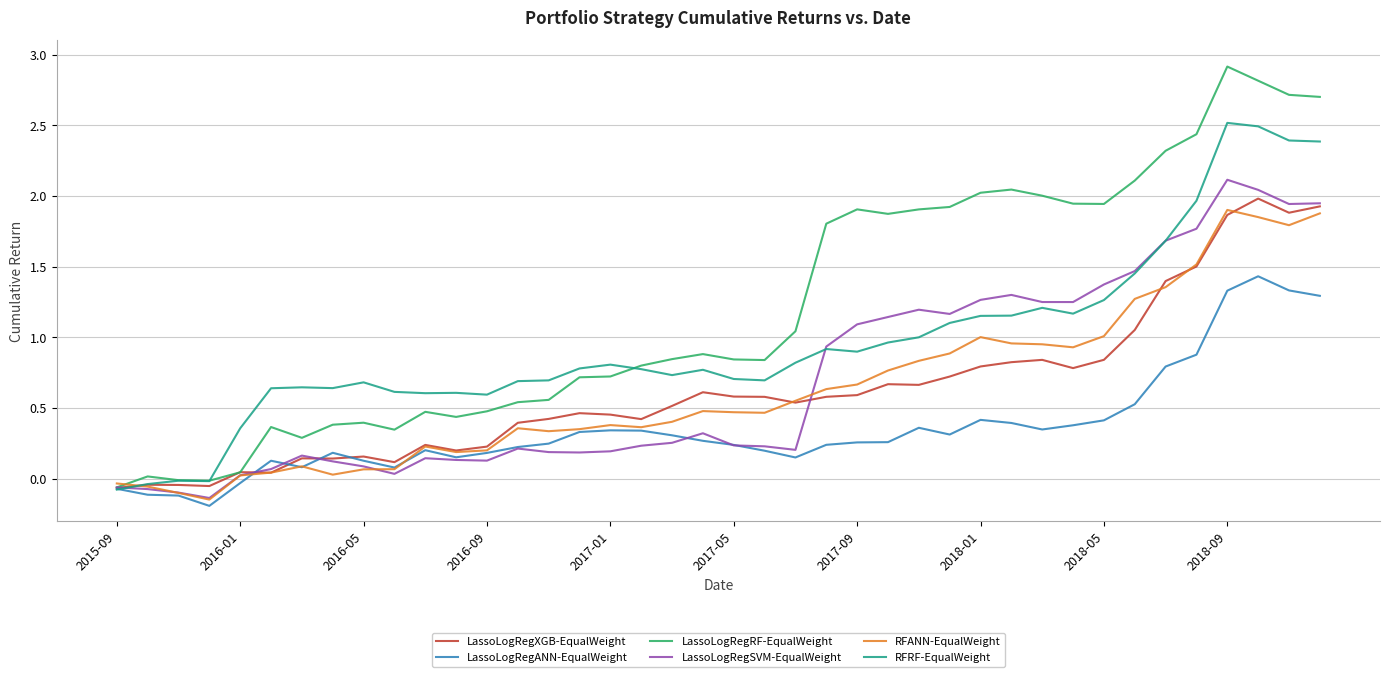

Which series has the largest range (max minus min)?

LassoLogRegRF-EqualWeight